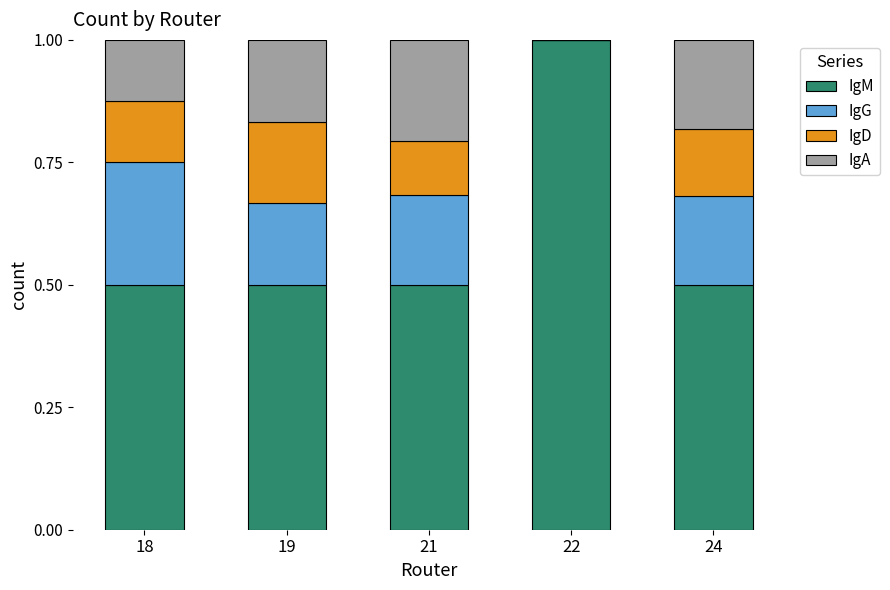

What is the total value across all series at 21?

1.0